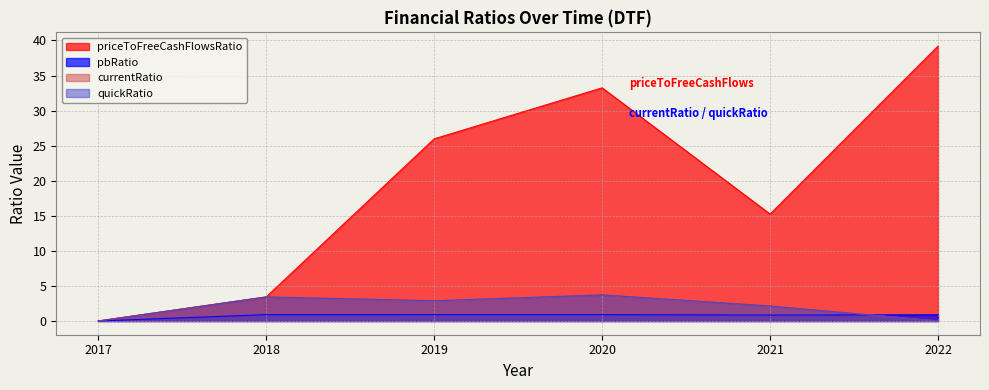

What is the sum of the priceToFreeCashFlowsRatio values at 2022 and 2018?

42.6